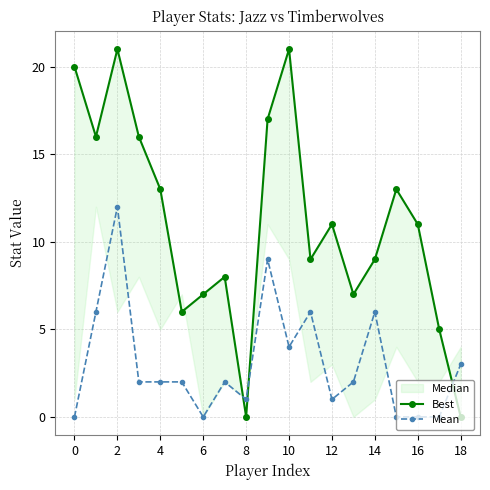

Reading right to left, list all the values displayed in this chart.

Best: 0	5	11	13	9	7	11	9	21	17	0	8	7	6	13	16	21	16	20
Mean: 3	0	0	0	6	2	1	6	4	9	1	2	0	2	2	2	12	6	0